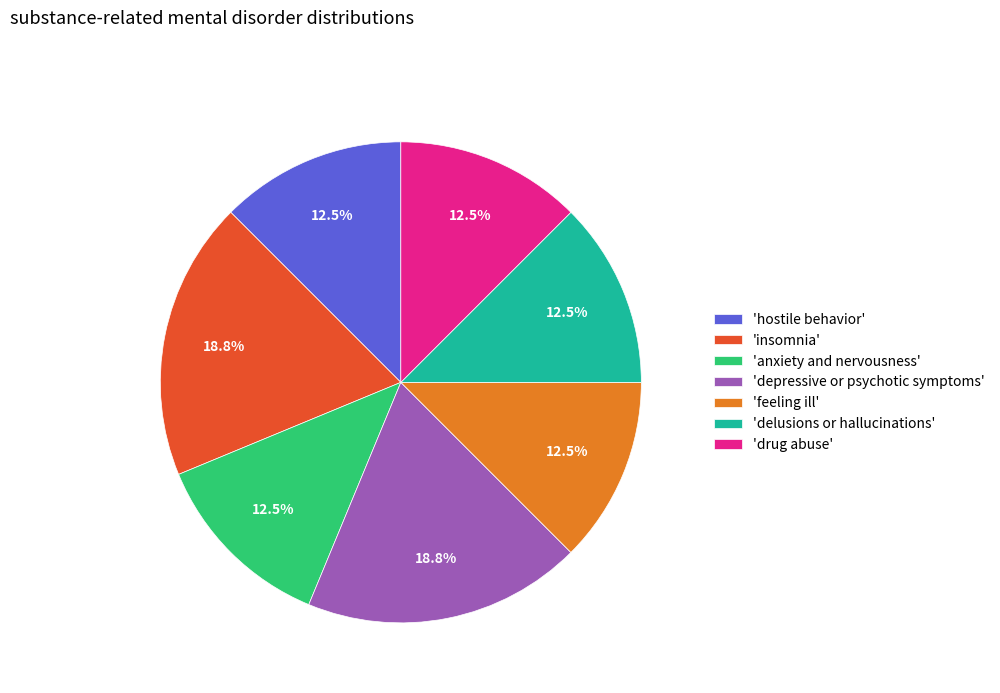

To the nearest percent, what is the difference between the largest and smallest slice percentages?

6%